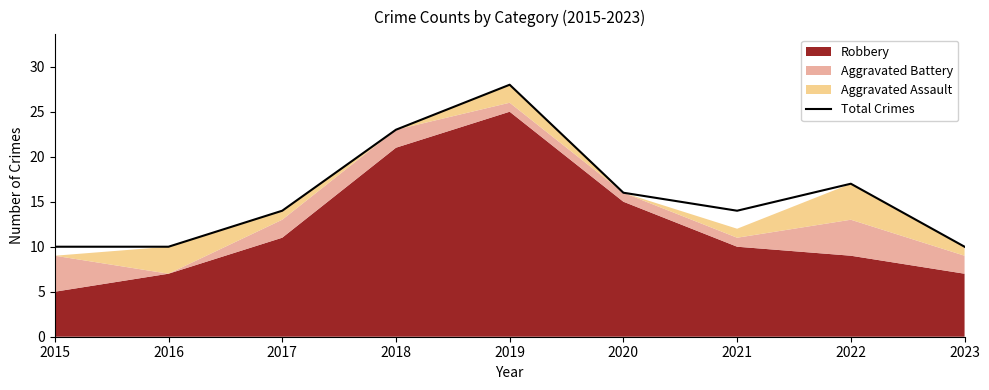

How many interior local valleys (lower than both neighbors) does the data have?

1